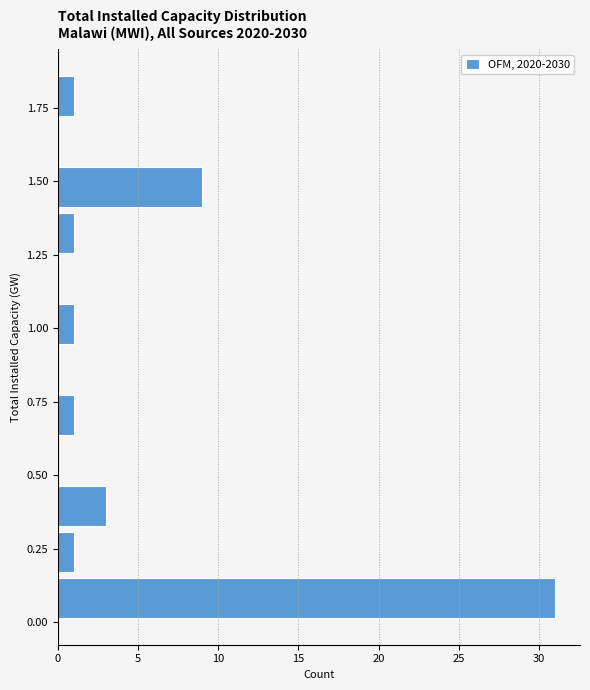

Around what value on the y-axis is the longest bar? Give the approximate position of its centre, as read against the axis.

0.10